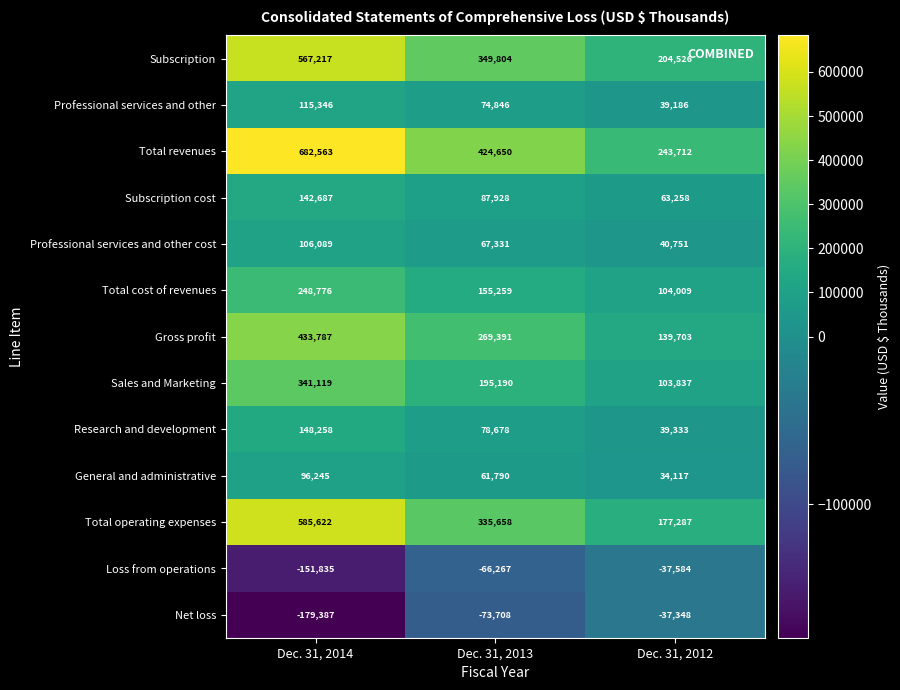

At how many categories does at least one series exceed 547994?

1